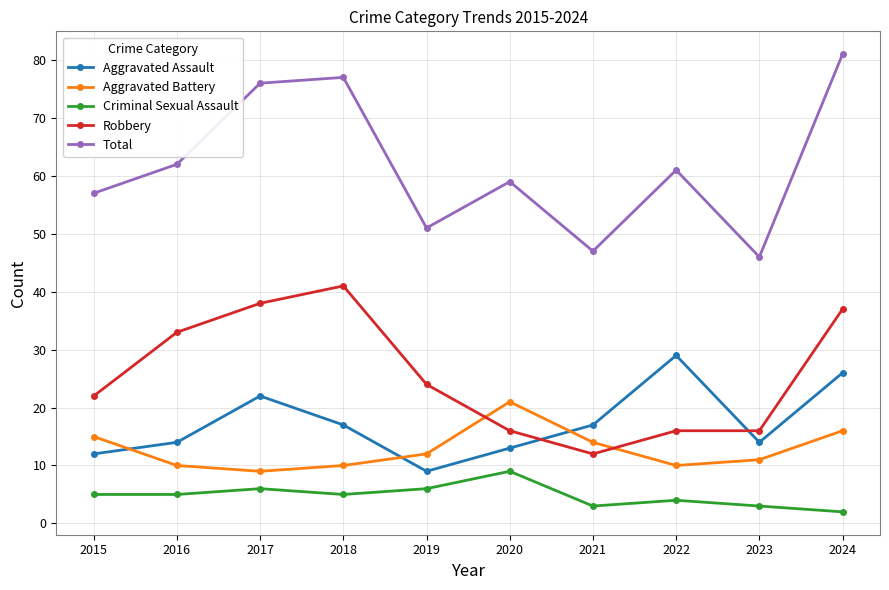

Which series has the widest spread of values?

Total